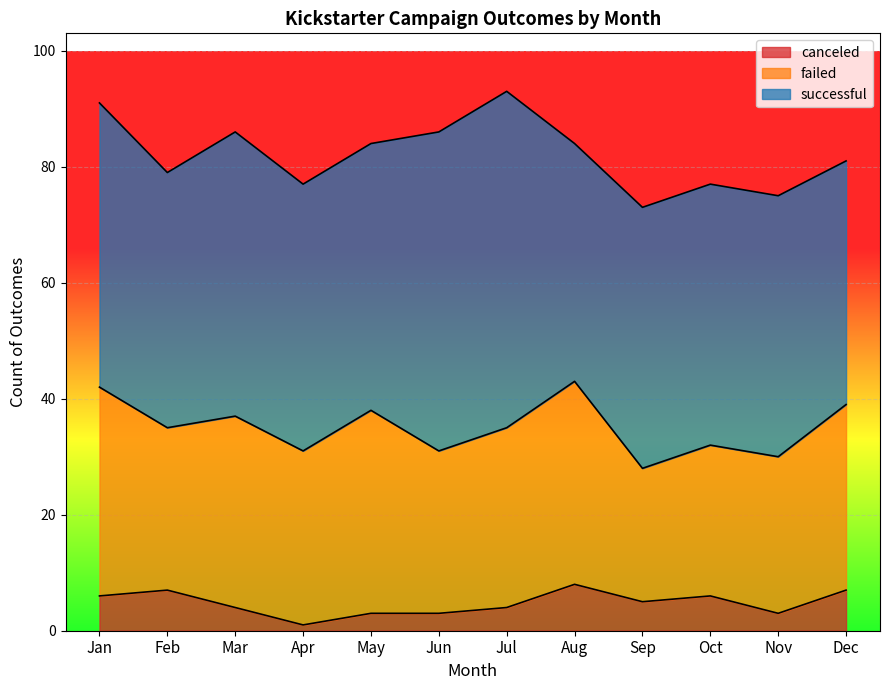

Reading right to left, transcribe all the data shown in this chart.

successful: Dec=42	Nov=45	Oct=45	Sep=45	Aug=41	Jul=58	Jun=55	May=46	Apr=46	Mar=49	Feb=44	Jan=49
failed: Dec=32	Nov=27	Oct=26	Sep=23	Aug=35	Jul=31	Jun=28	May=35	Apr=30	Mar=33	Feb=28	Jan=36
canceled: Dec=7	Nov=3	Oct=6	Sep=5	Aug=8	Jul=4	Jun=3	May=3	Apr=1	Mar=4	Feb=7	Jan=6